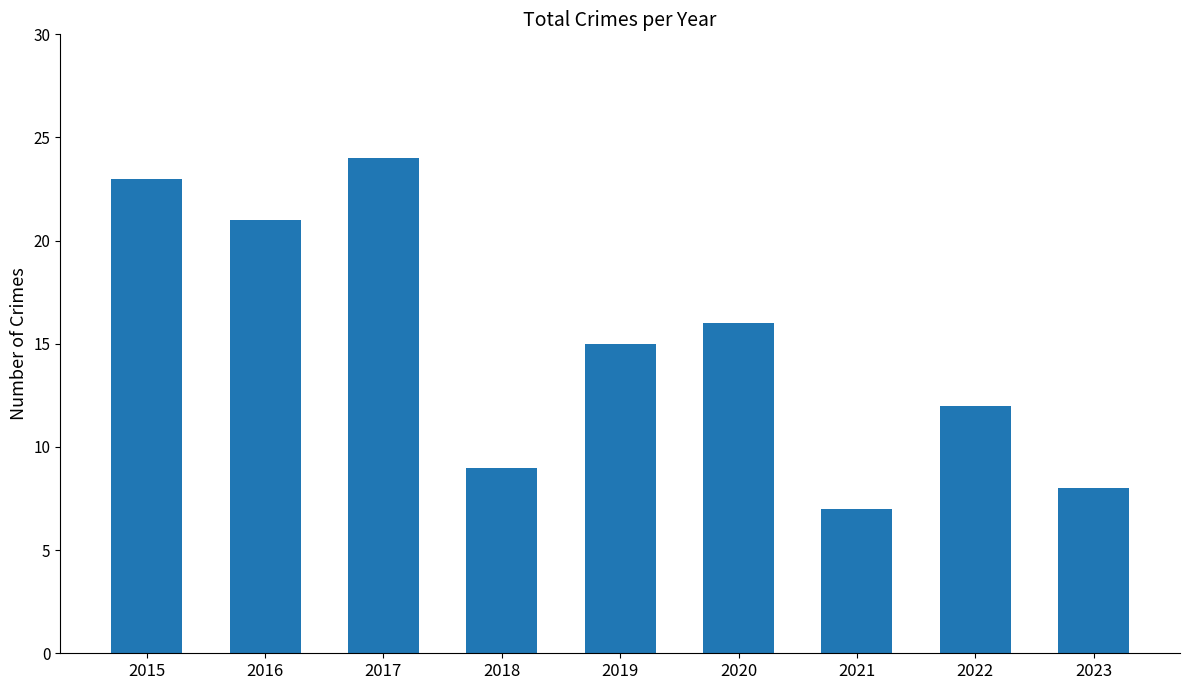

The value at 2020 is 16. True or false?

True